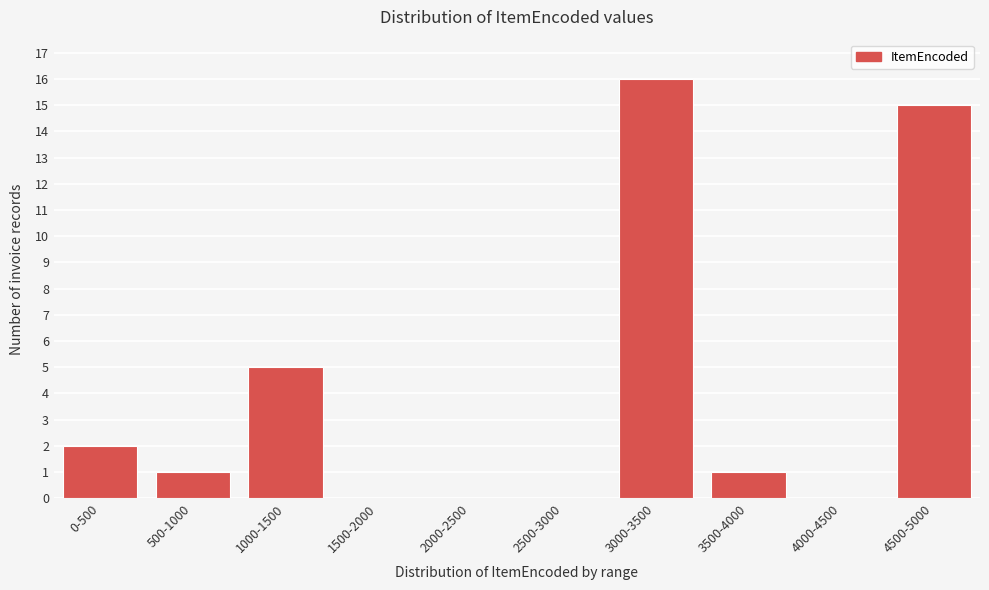

Reading left to right, what are all the values shown in this chart?

0-500=2	500-1000=1	1000-1500=5	1500-2000=0	2000-2500=0	2500-3000=0	3000-3500=16	3500-4000=1	4000-4500=0	4500-5000=15